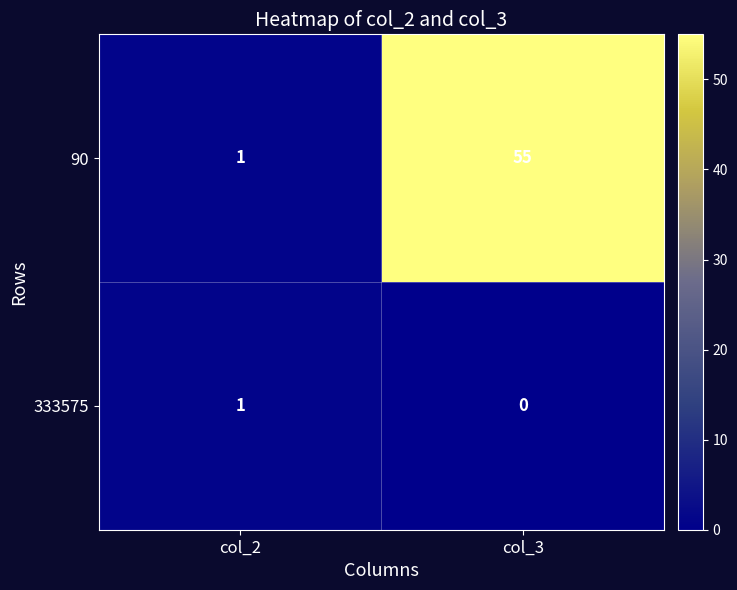

Rank the series by their maximum value, from highest to lowest.

90, 333575